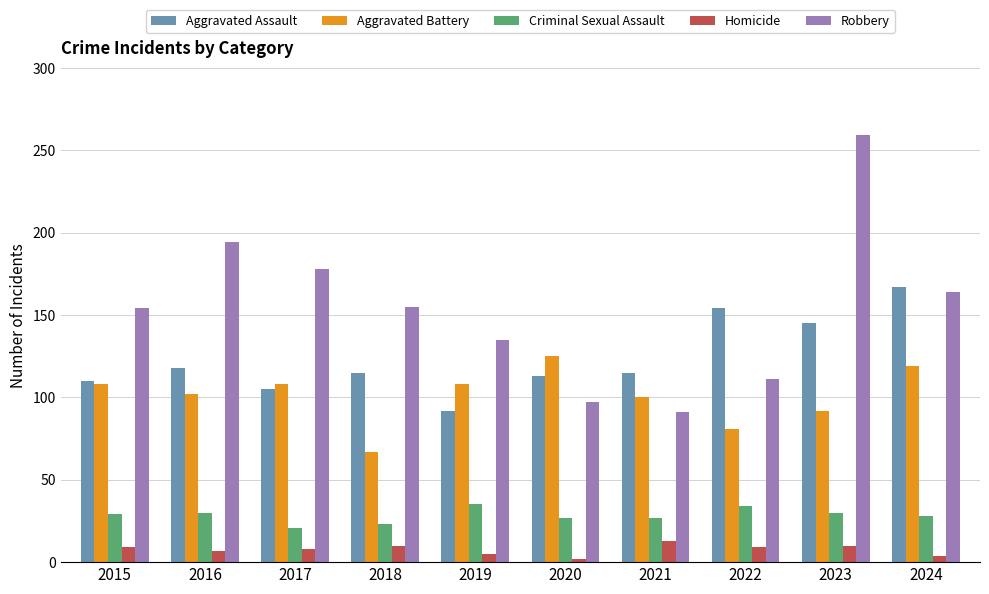

At how many categories does at least one series exceed 150?

7